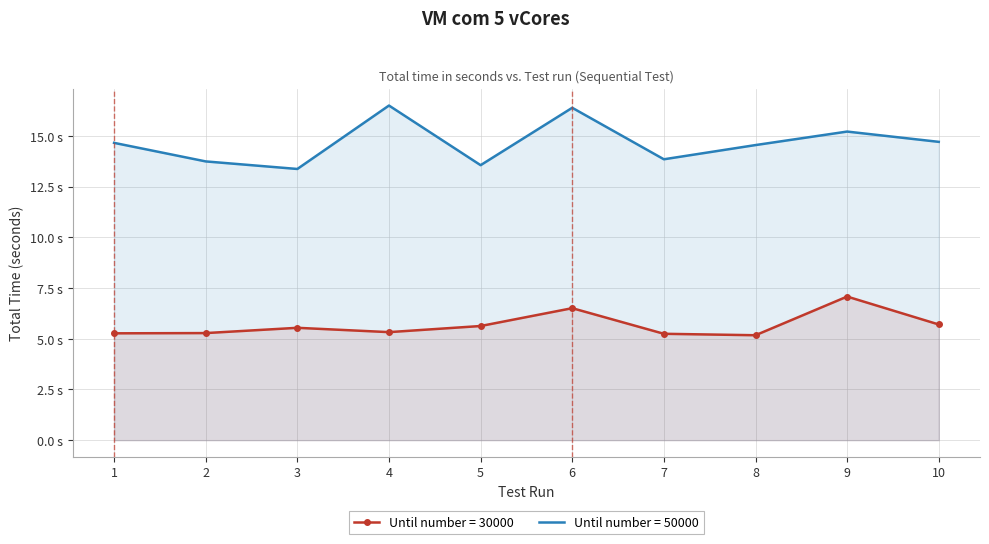

Where is 50000 nearest to the value 14?

7